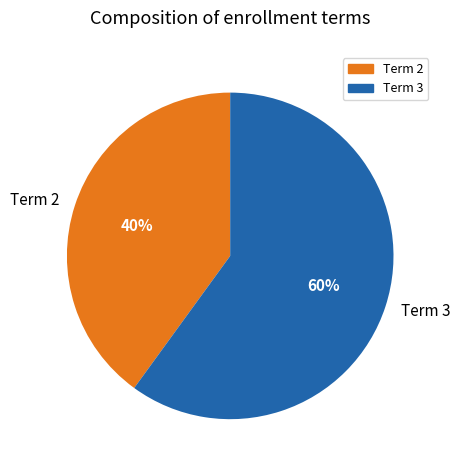

Is the sum of Term 2 and Term 3 greater than half?

Yes